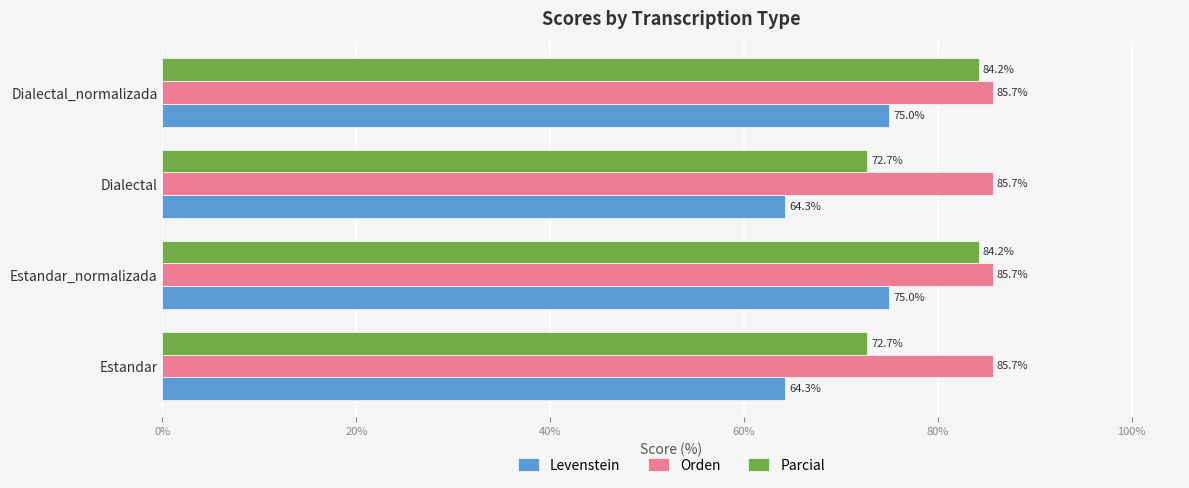

Which series has the largest total across all categories?

Orden